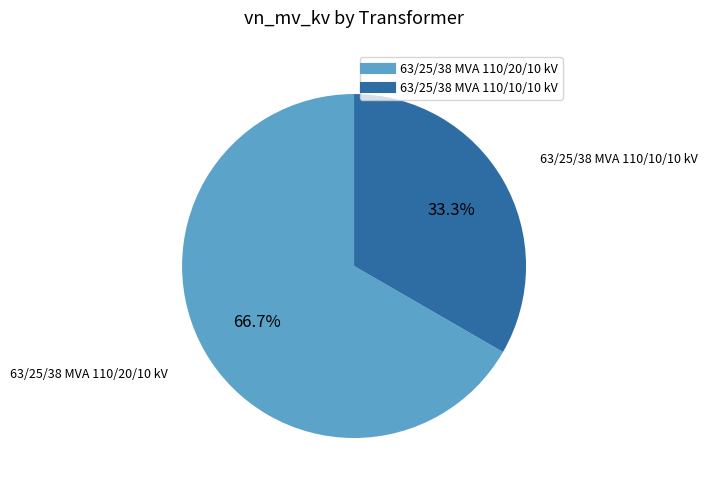

To the nearest percent, what percentage of the pie is 63/25/38 MVA 110/20/10 kV?

67%